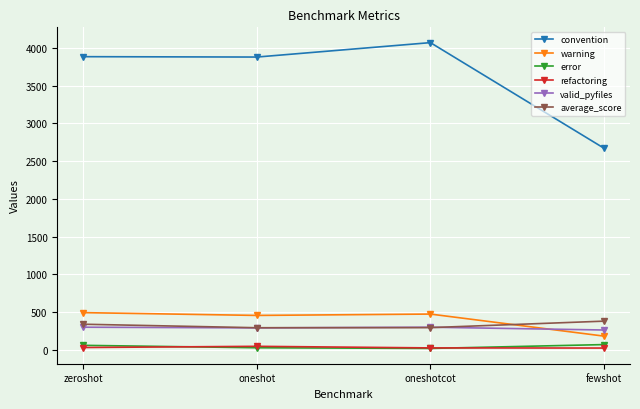

What is the average value of the valid_pyfiles series?

288.5